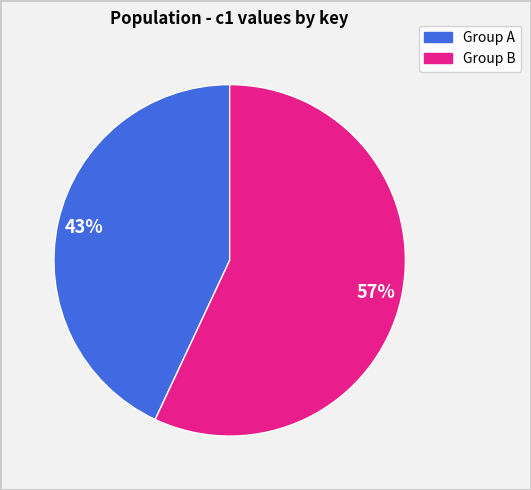

To the nearest percent, what is the difference between the largest and smallest slice percentages?

14%